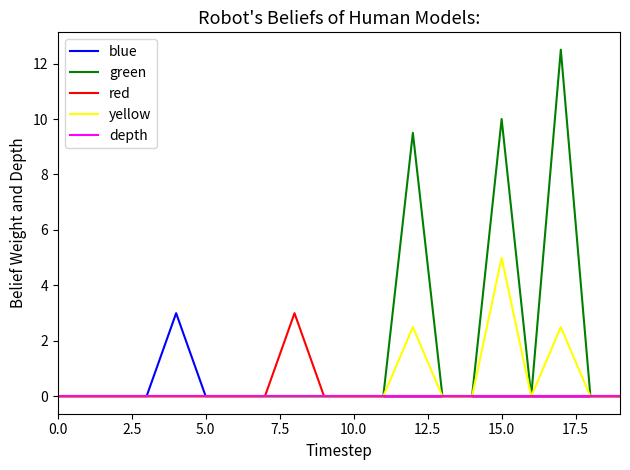

Reading left to right, extract all data points from this chart.

blue: 0.0	0.0	0.0	0.0	3.0	0.0	0.0	0.0	0.0	0.0	0.0	0.0	0.0	0.0	0.0	0.0	0.0	0.0	0.0	0.0
green: 0.0	0.0	0.0	0.0	0.0	0.0	0.0	0.0	0.0	0.0	0.0	0.0	9.5	0.0	0.0	10.0	0.0	12.5	0.0	0.0
red: 0.0	0.0	0.0	0.0	0.0	0.0	0.0	0.0	3.0	0.0	0.0	0.0	0.0	0.0	0.0	0.0	0.0	0.0	0.0	0.0
yellow: 0.0	0.0	0.0	0.0	0.0	0.0	0.0	0.0	0.0	0.0	0.0	0.0	2.5	0.0	0.0	5.0	0.0	2.5	0.0	0.0
depth: 0.0	0.0	0.0	0.0	0.0	0.0	0.0	0.0	0.0	0.0	0.0	0.0	0.0	0.0	0.0	0.0	0.0	0.0	0.0	0.0